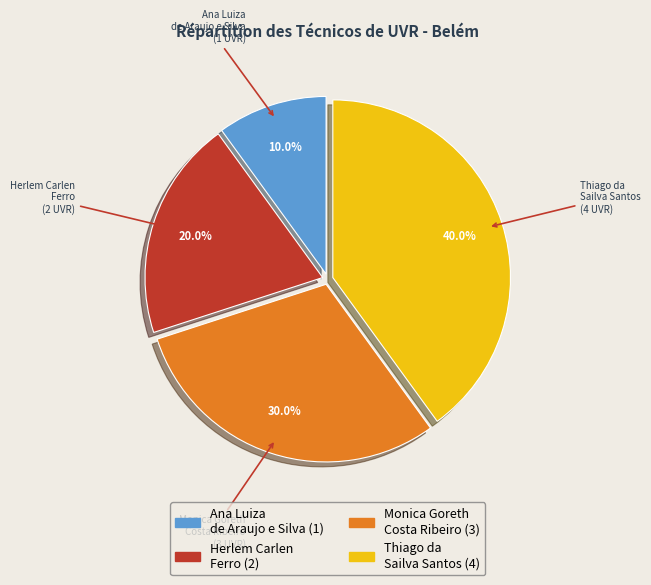

Count the number of slices in the pie.

4